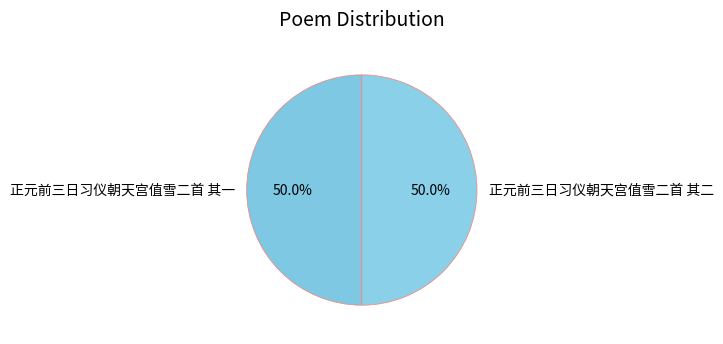

What percentage do 正元前三日习仪朝天宫值雪二首 其二 and 正元前三日习仪朝天宫值雪二首 其一 together represent?

100.0%